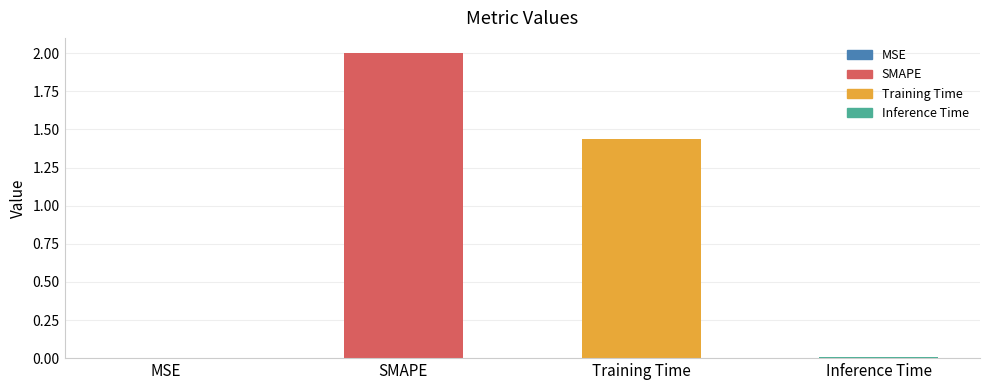

List the labels in order of value, largest first.

SMAPE, Training Time, Inference Time, MSE